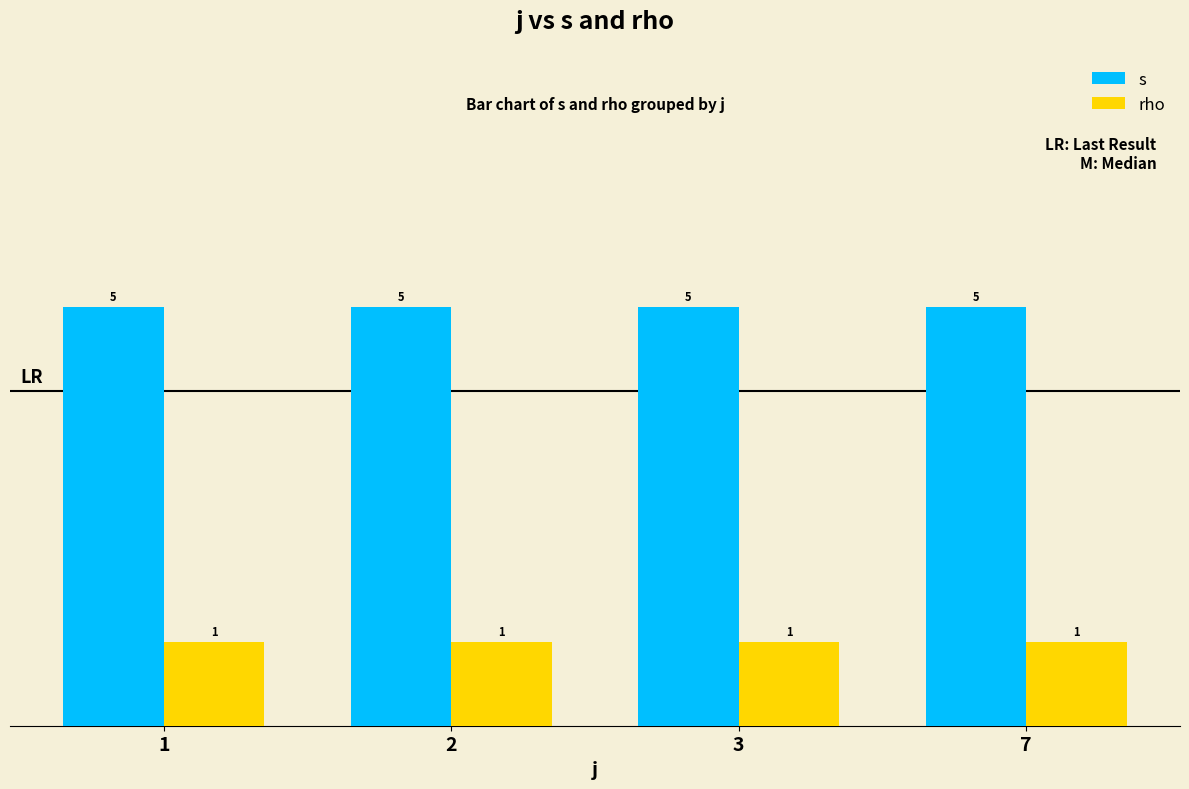

What value does the s series have at 3?

5